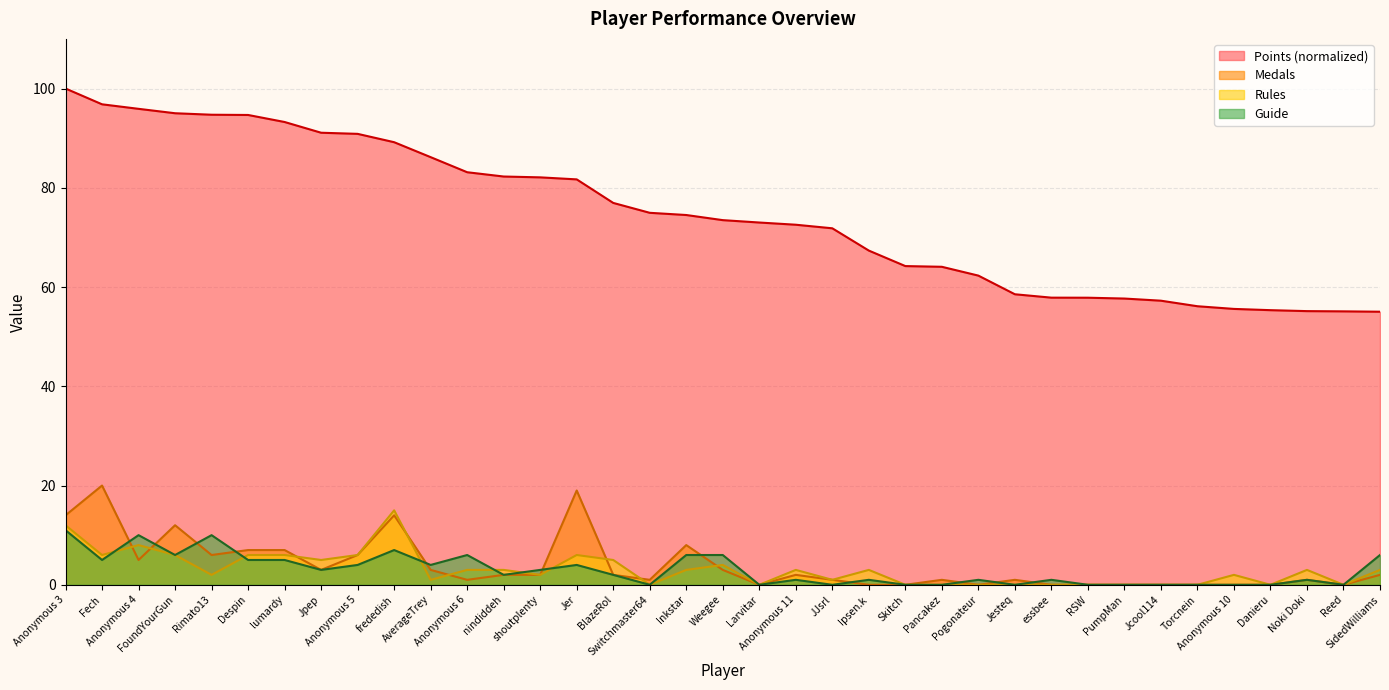

Rank the series at Reed from highest to lowest value.

Points, Medals, Rules, Guide